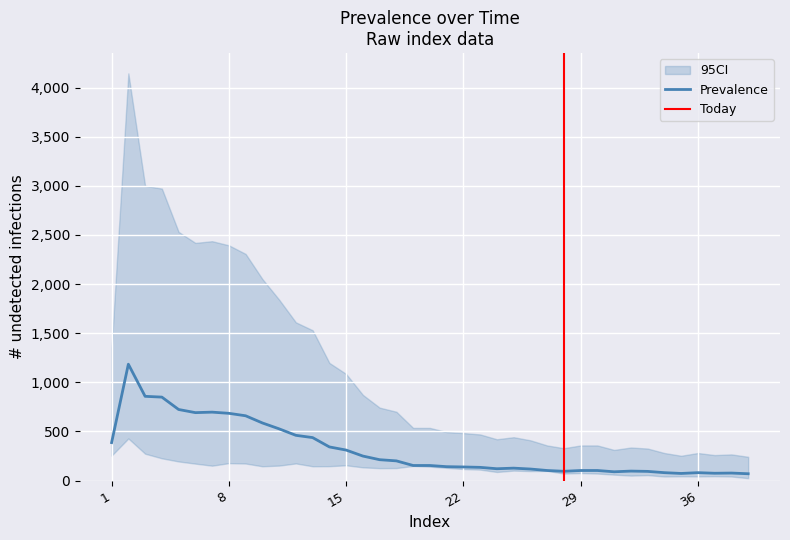

True or false: CI_upper and CI_lower cross at least once.

False